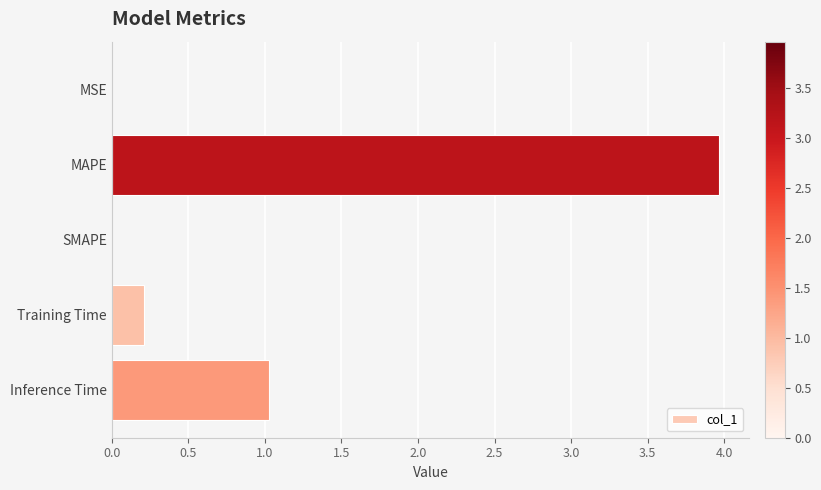

Which has a higher value, Inference Time or MAPE?

MAPE